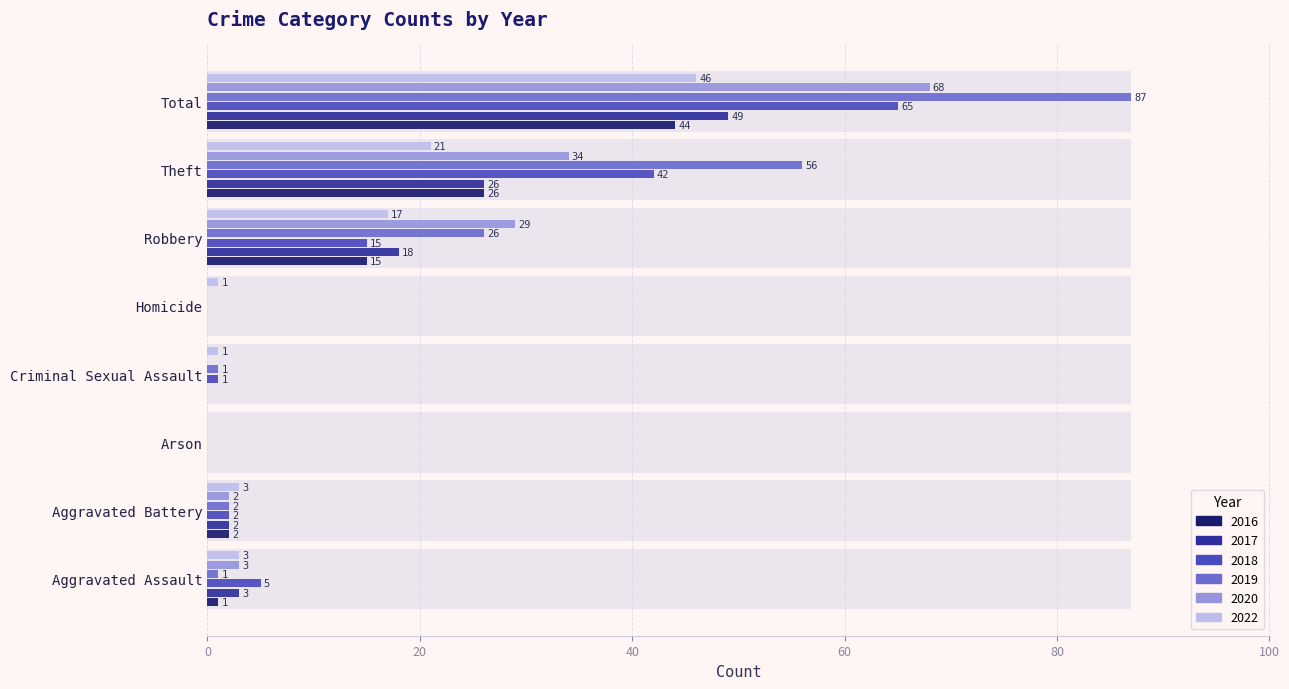

Rank the series by their maximum value, from highest to lowest.

2019, 2020, 2018, 2017, 2022, 2016